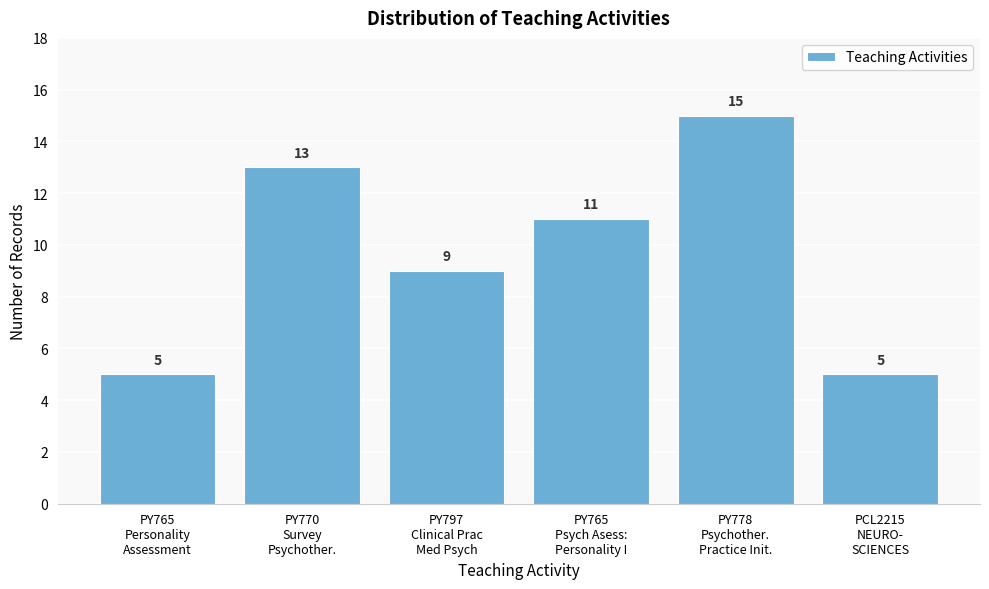

Reading left to right, list all the values displayed in this chart.

5	13	9	11	15	5